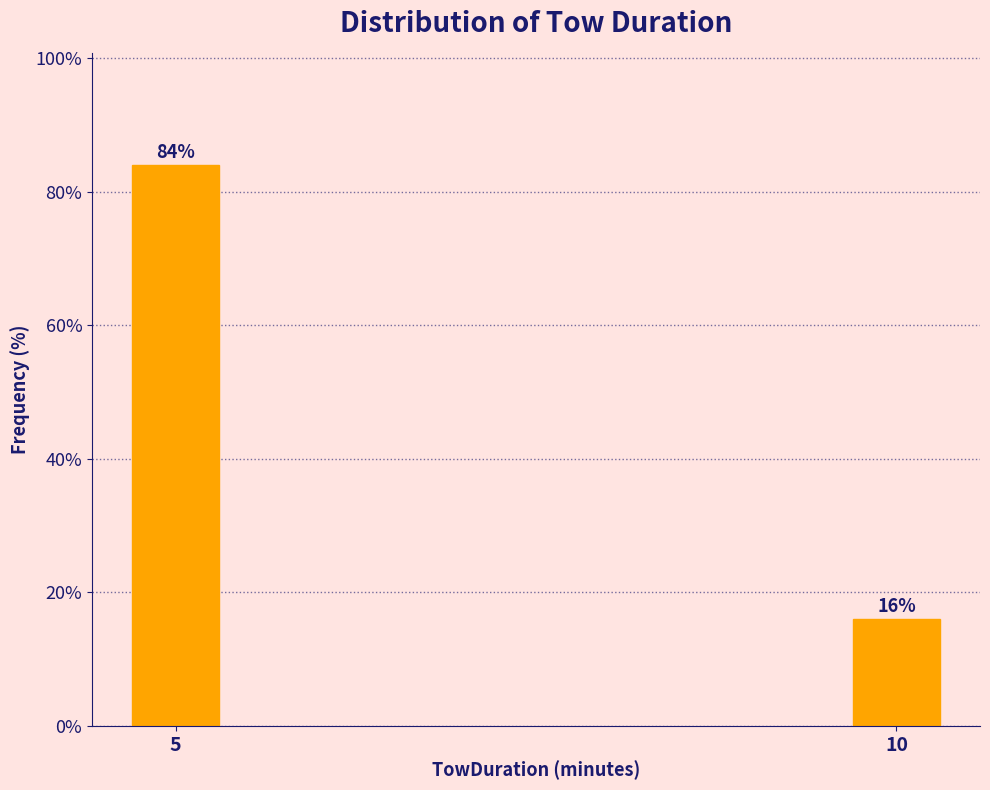

Reading right to left, list all the values displayed in this chart.

16	84